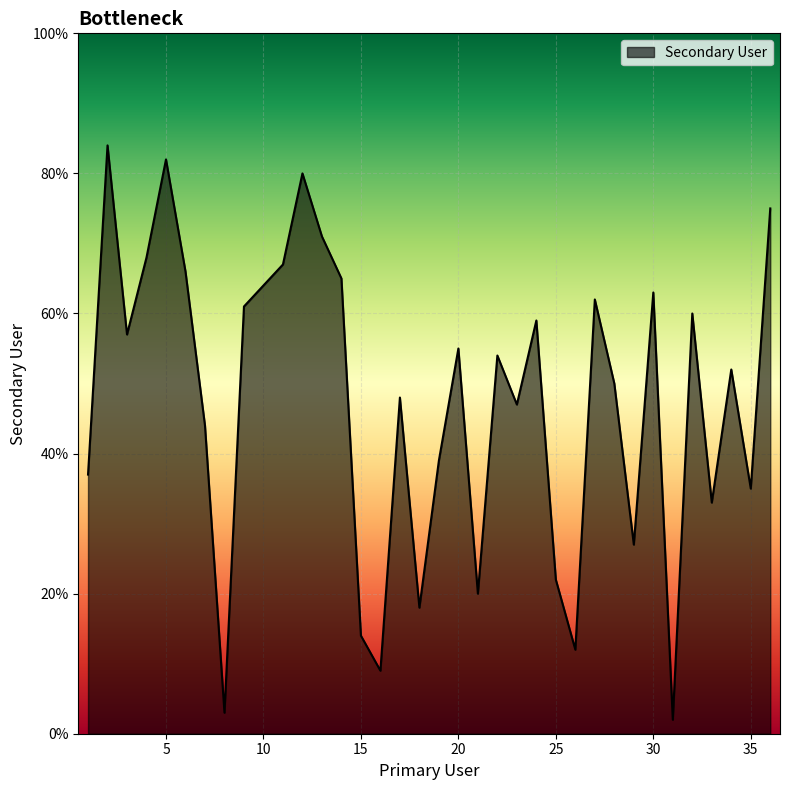

What is the difference between the maximum and minimum values?

82